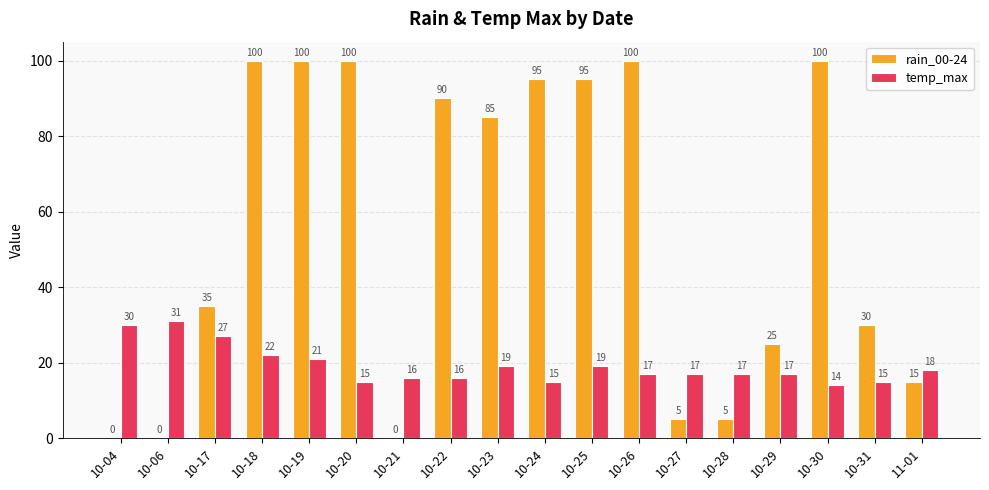

Where is temp_max nearest to the value 22?

10-18